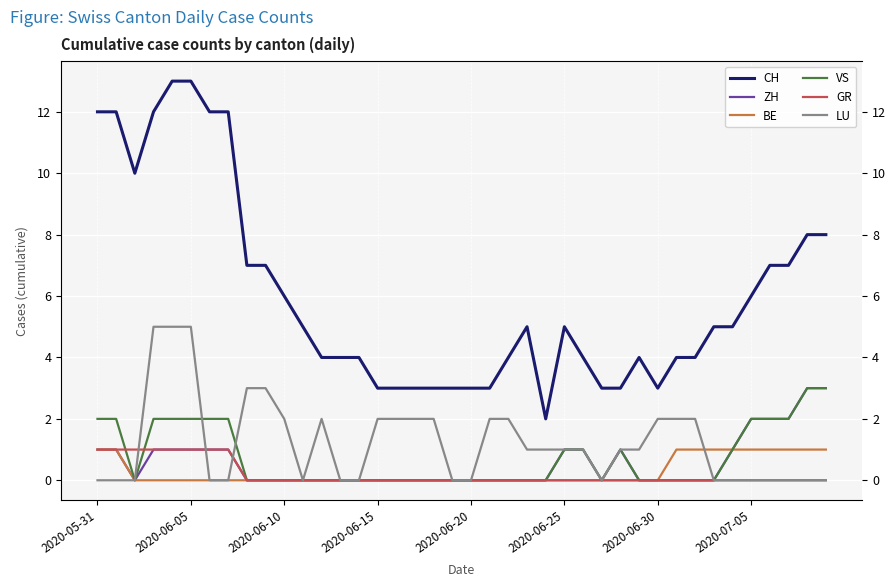

Which has a higher value, 12 or 2020-07-05?

2020-07-05